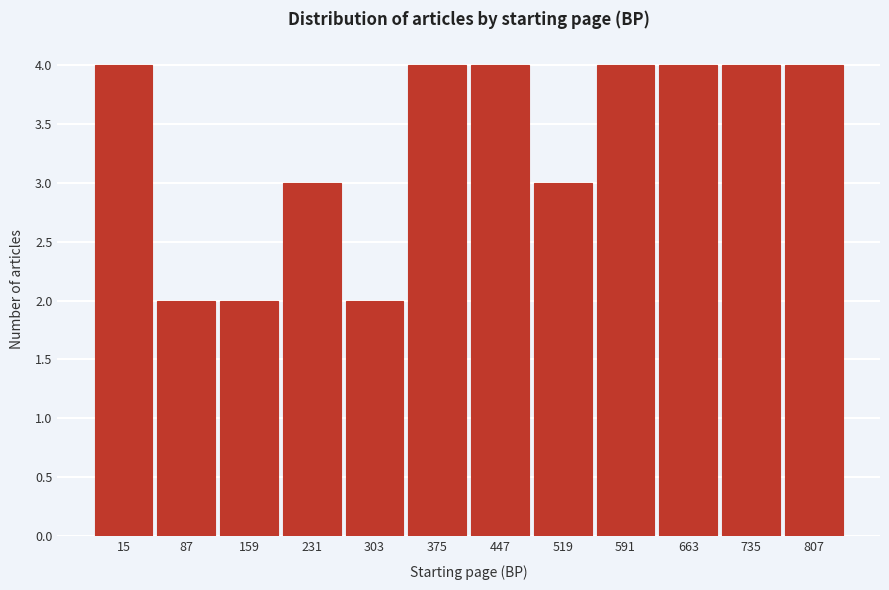

Reading right to left, what are all the values shown in this chart?

4	4	4	4	3	4	4	2	3	2	2	4